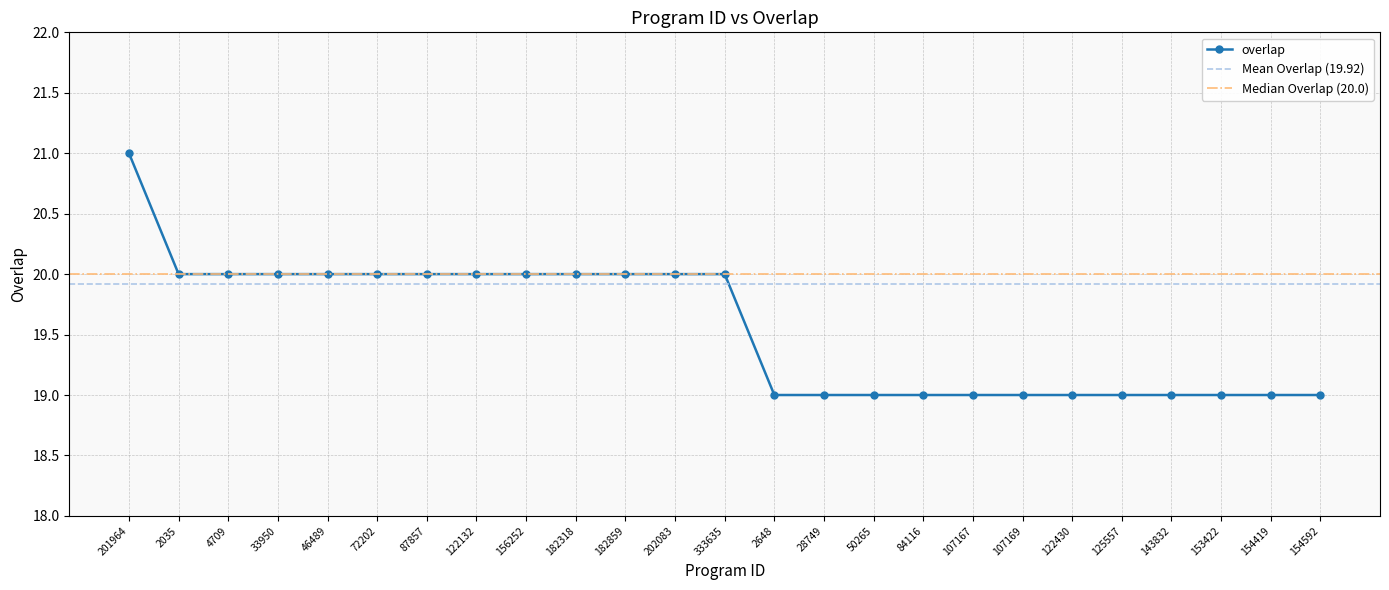

Between 122132 and 28749, which is larger?

122132